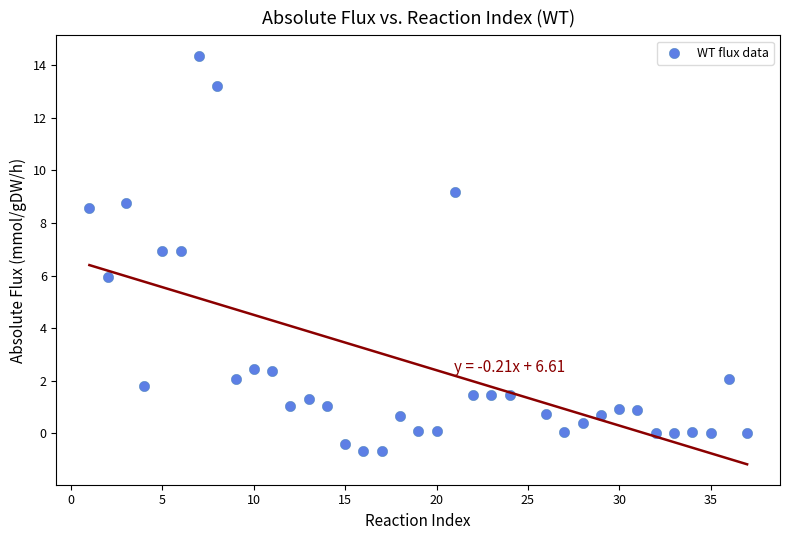

What is the range of X values (max minus min)?

36.0